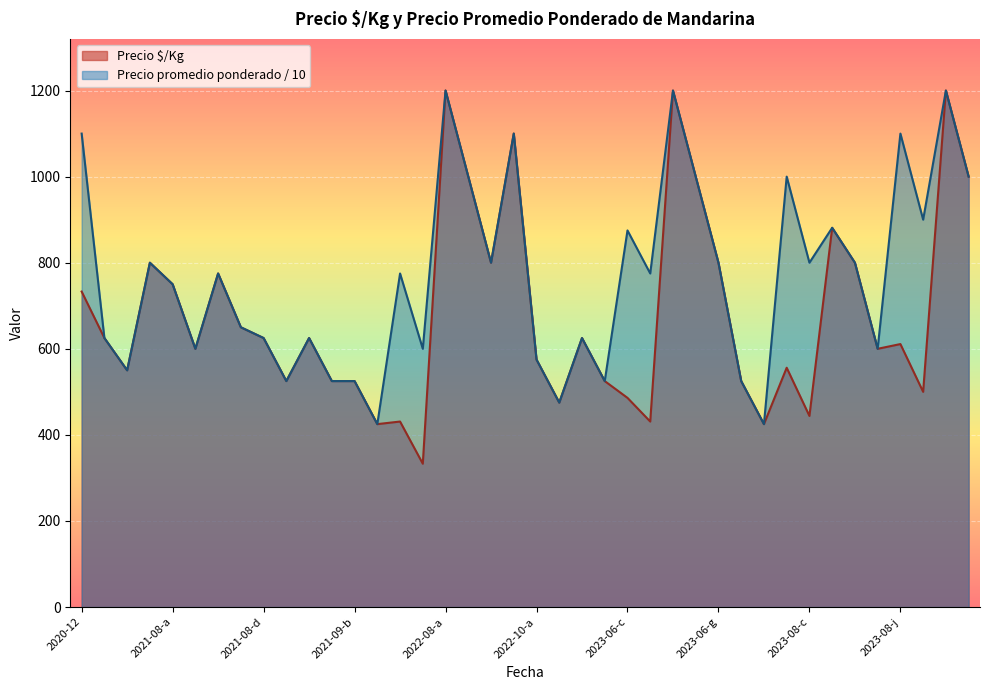

At which category does Precio $/Kg reach its first local valley?

2021-06